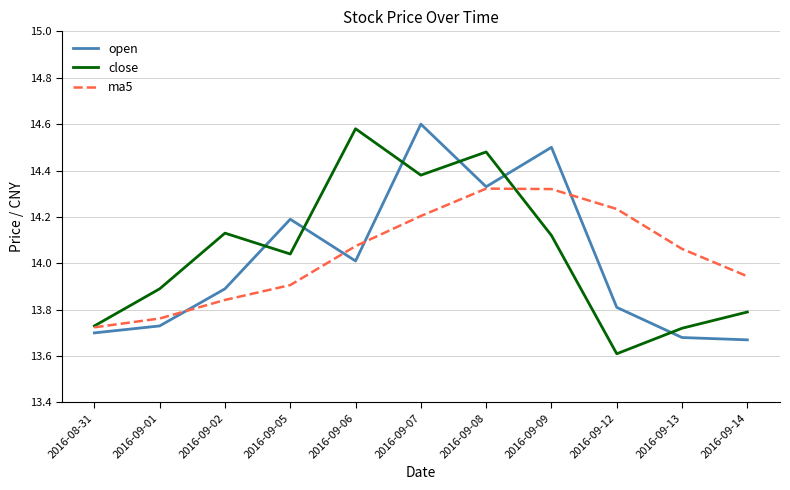

What are all the series names shown in the legend?

open, close, ma5